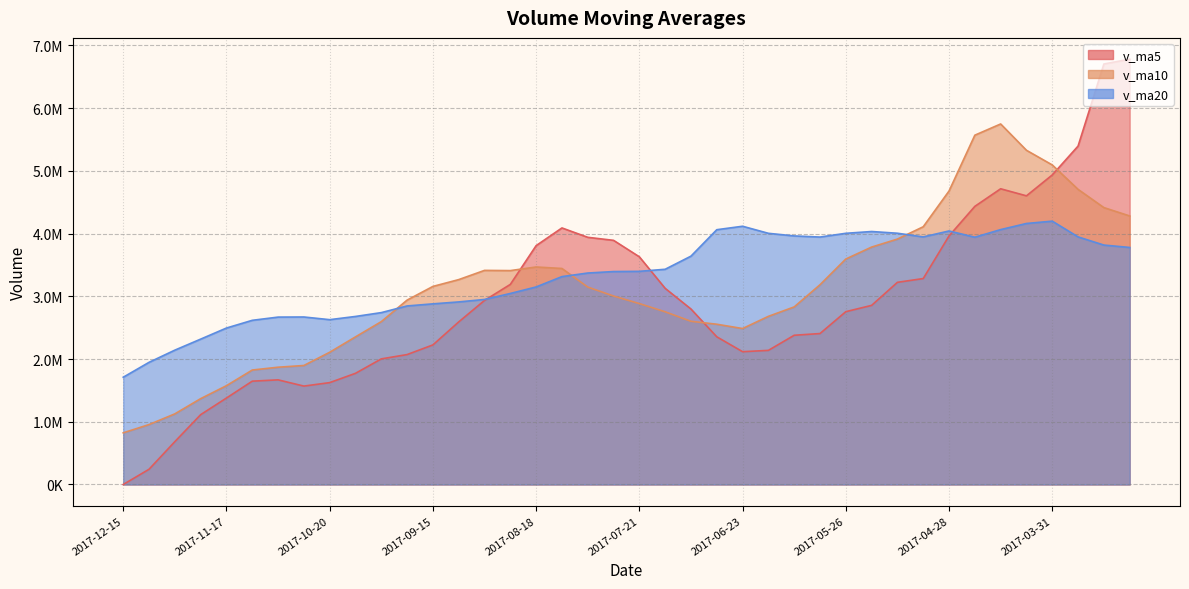

What is the difference between the second highest and second lowest values in the v_ma10 series?

4611874.5